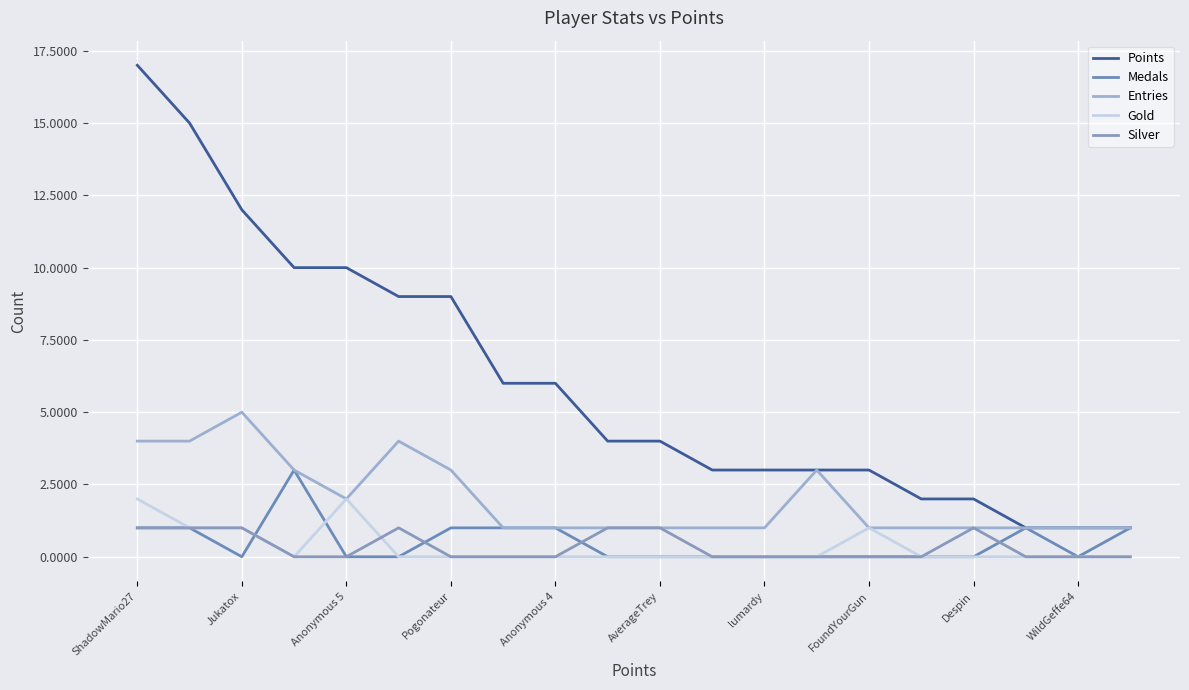

Where is the first local maximum for Entries?

Jukatox